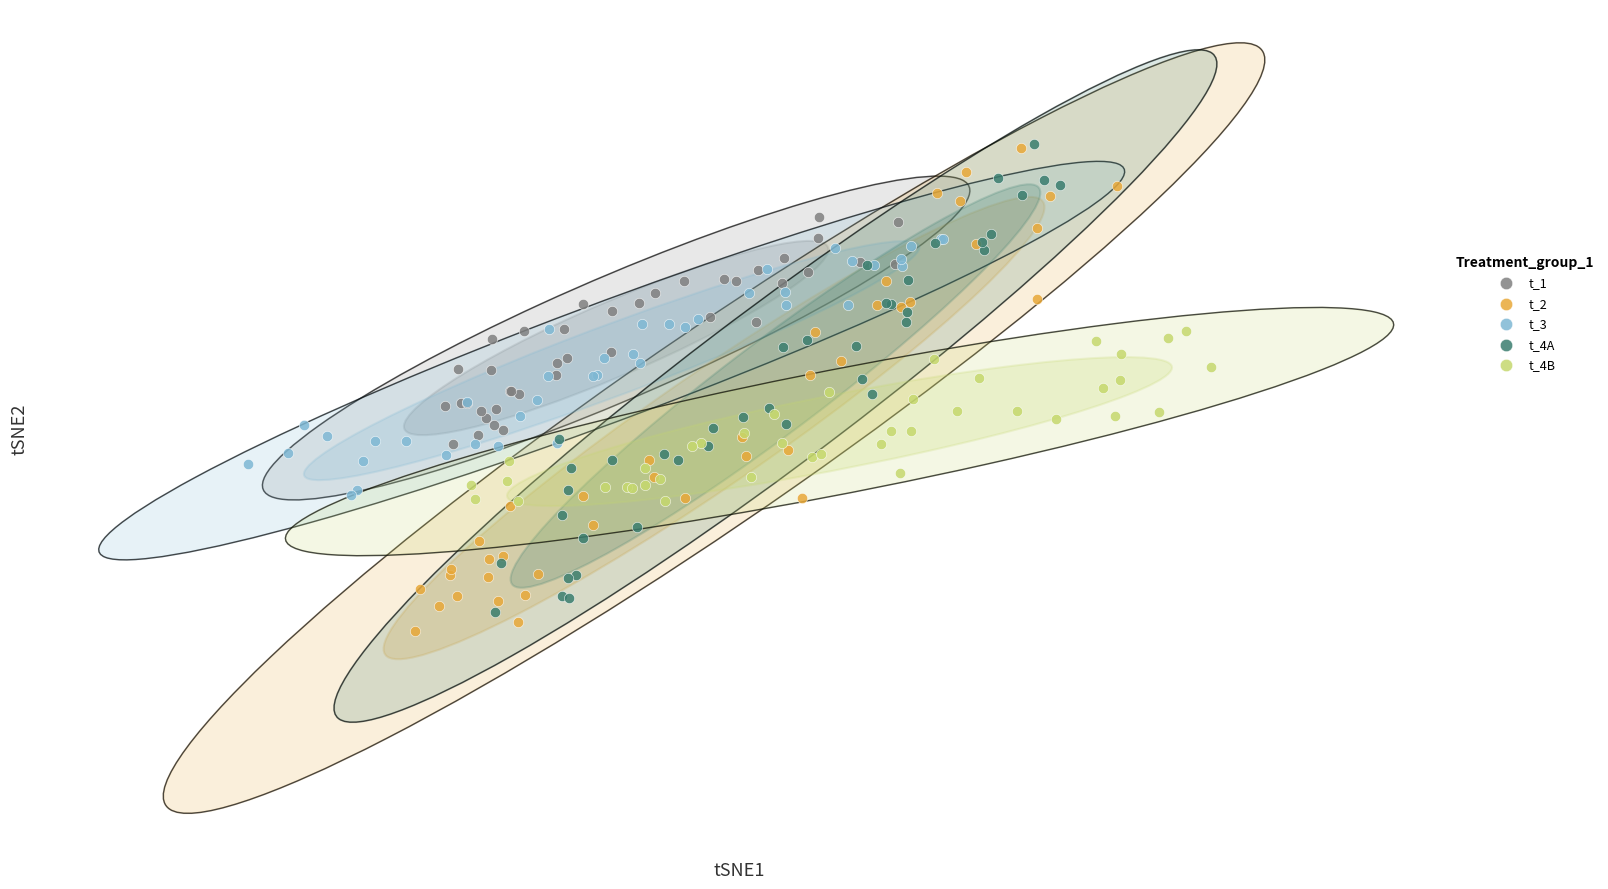

What are all the series names shown in the legend?

t_1, t_2, t_3, t_4A, t_4B